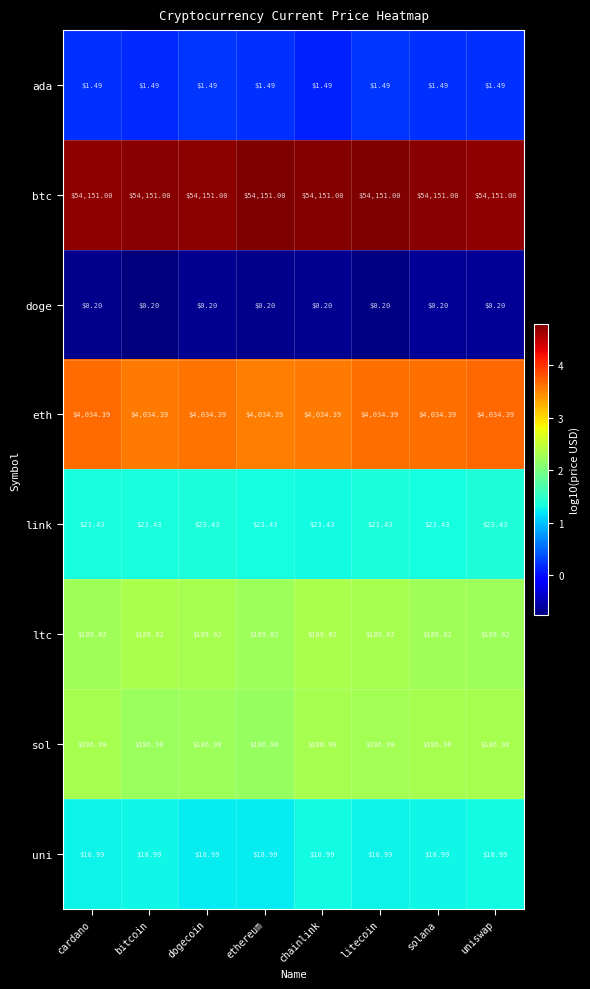

At solana, list the series in order from largest to smallest.

btc, eth, ltc, sol, link, uni, ada, doge